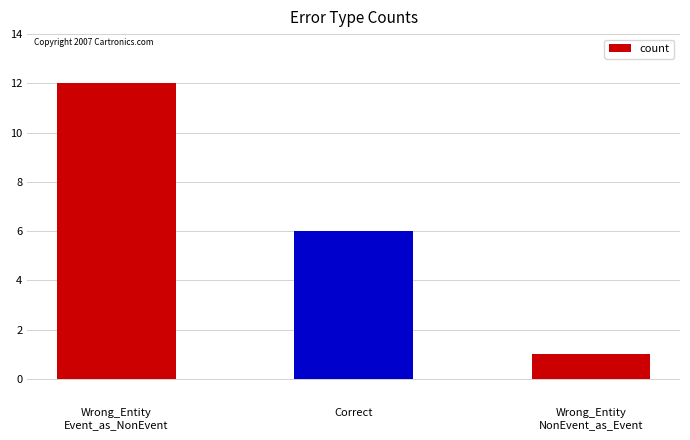

Reading right to left, extract all data points from this chart.

1	6	12